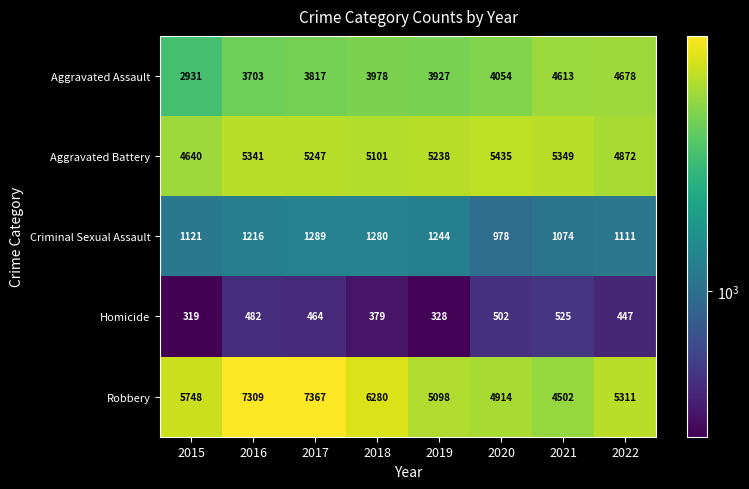

Count the number of categories in the chart.

8